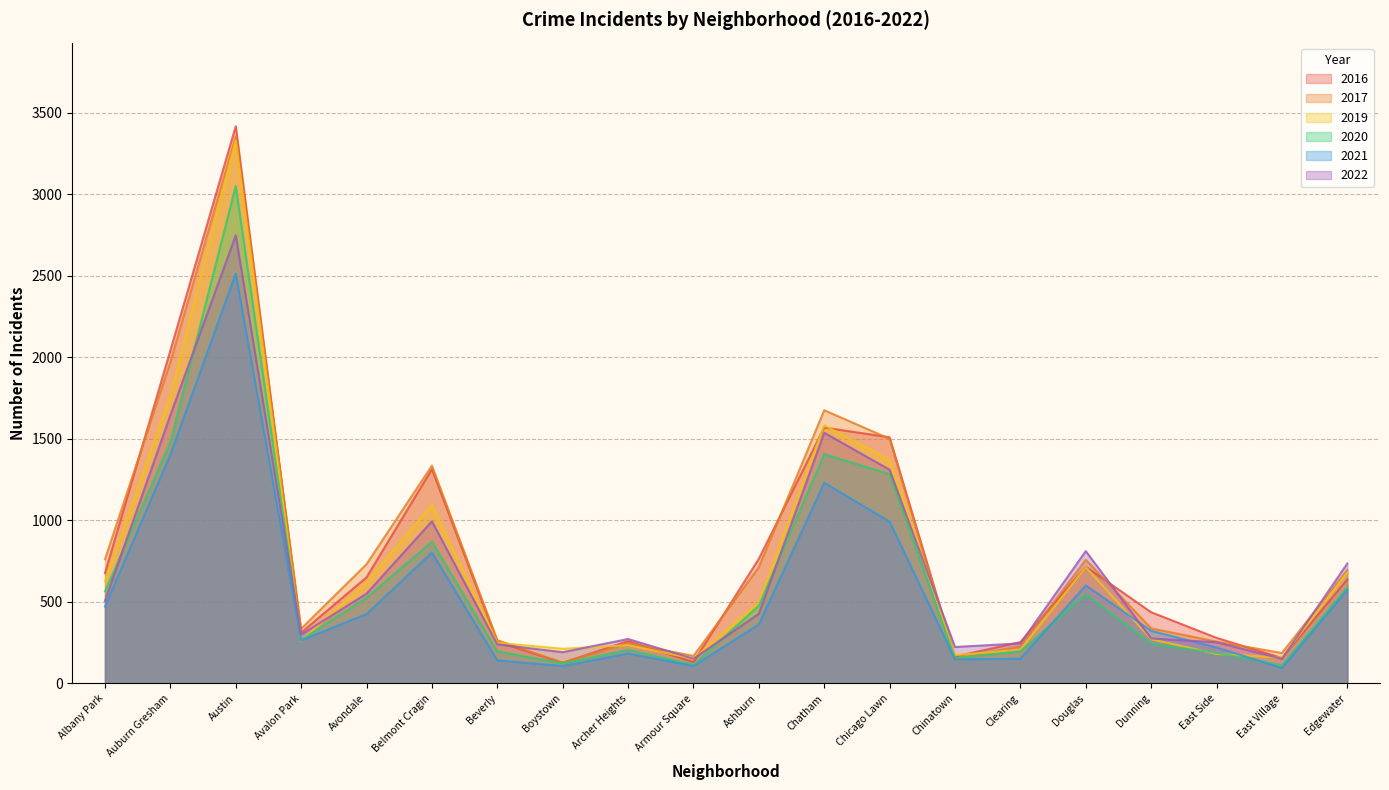

Where is 2019 nearest to the value 1741?

Auburn Gresham